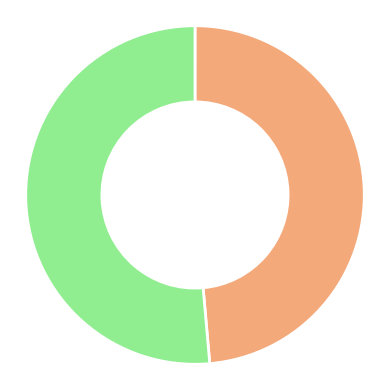

Is there a majority slice in this chart?

Yes